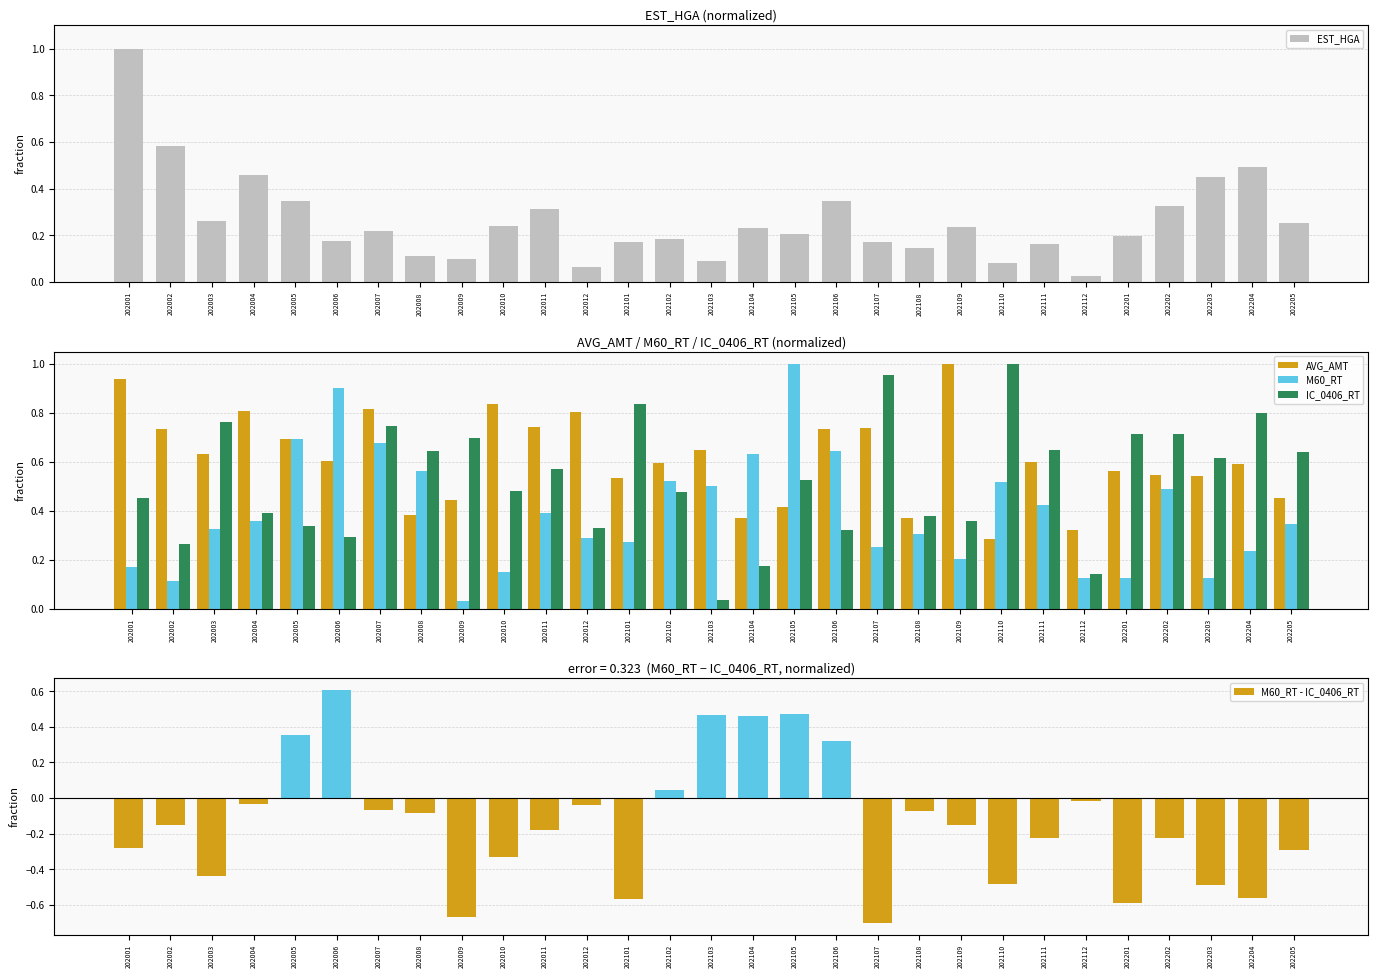

Count the number of categories in the chart.

29